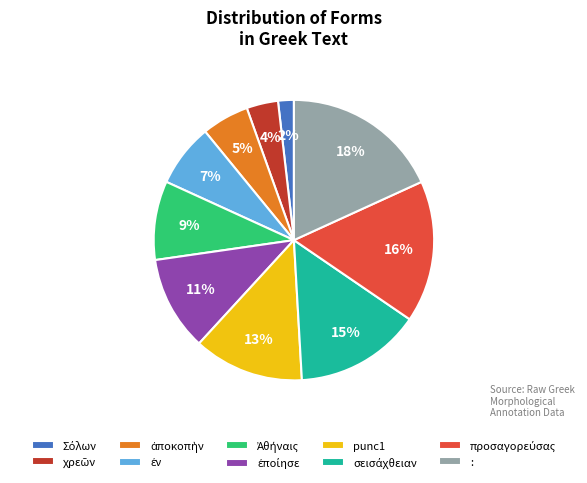

True or false: : accounts for 18% of the total.

True